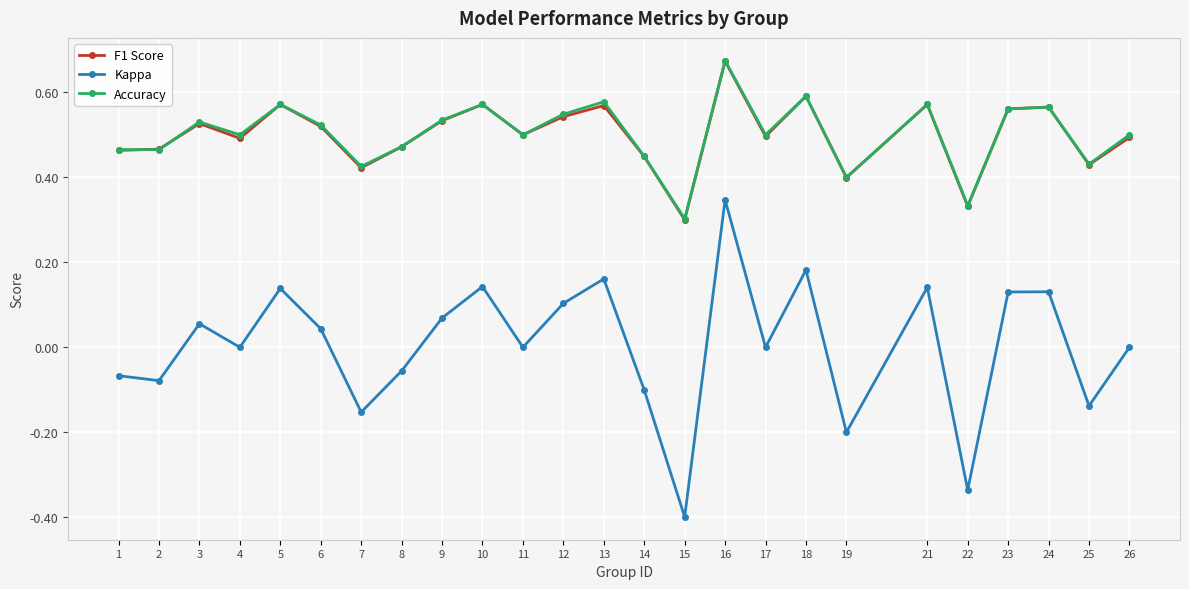

At which category is the sum across all series the highest?

16